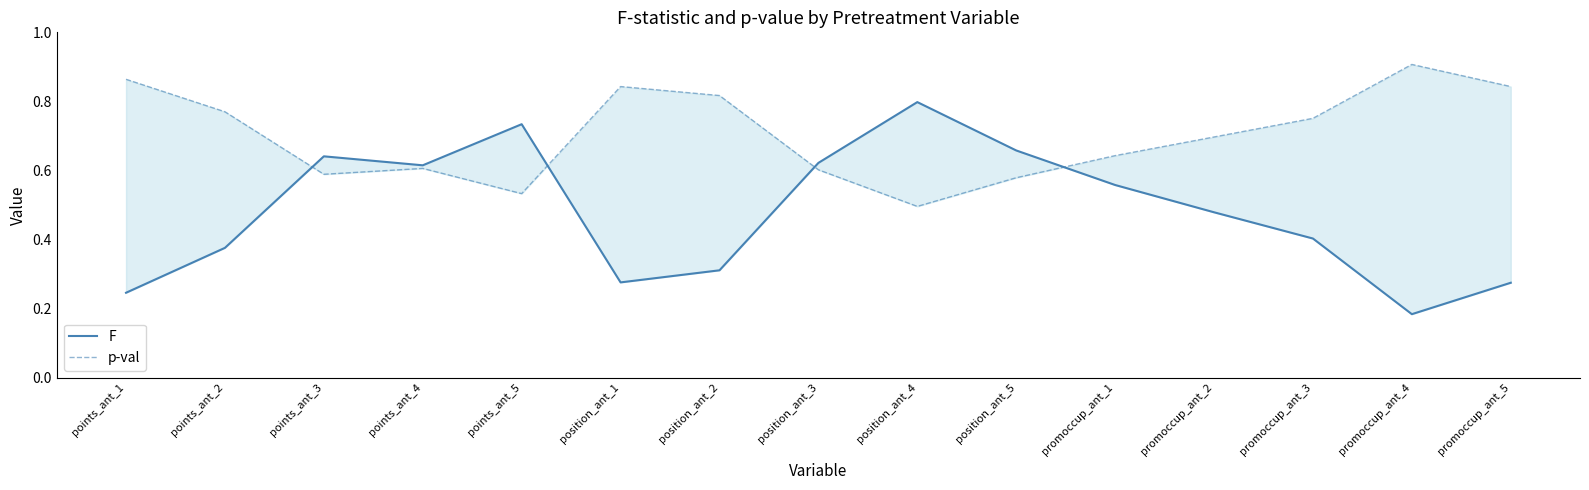

The value of p-val at promoccup_ant_5 is 0.5. True or false?

False